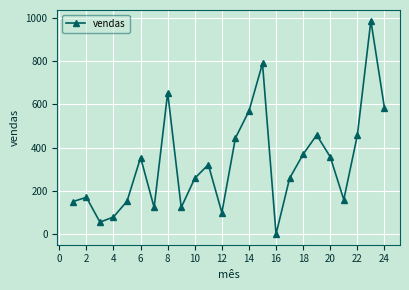

How many interior local peaks (higher than both neighbors) does the data have?

7